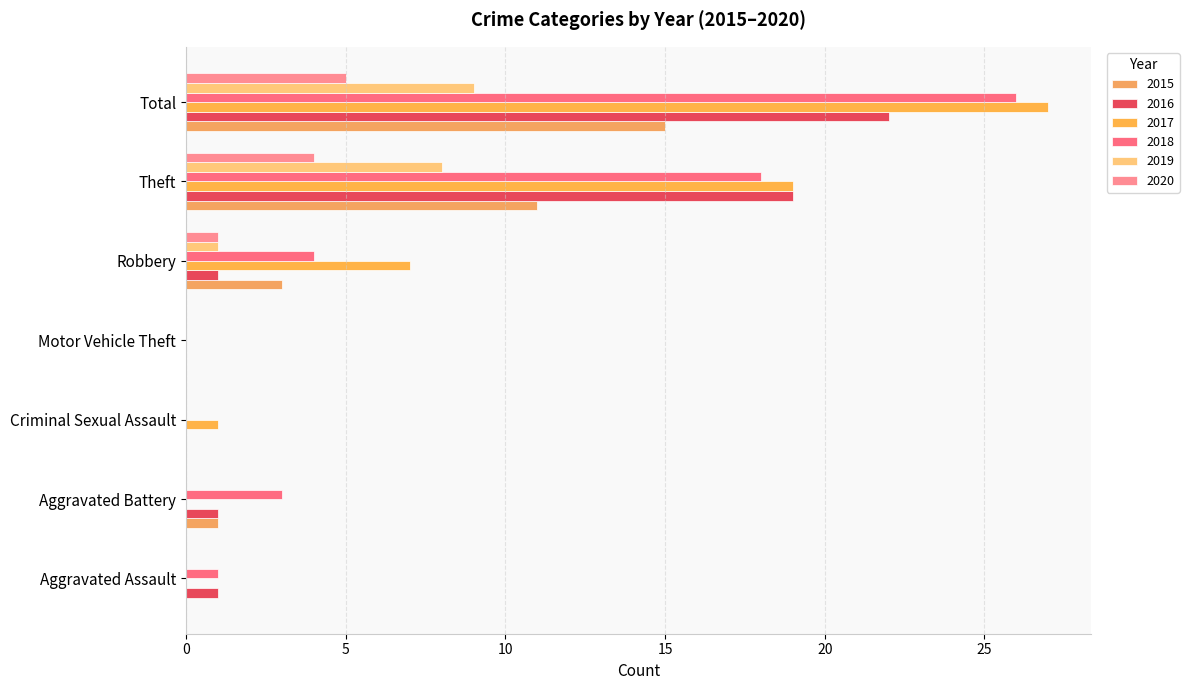

Reading left to right, extract all data points from this chart.

2015: Aggravated Assault=0	Aggravated Battery=1	Criminal Sexual Assault=0	Motor Vehicle Theft=0	Robbery=3	Theft=11	Total=15
2016: Aggravated Assault=1	Aggravated Battery=1	Criminal Sexual Assault=0	Motor Vehicle Theft=0	Robbery=1	Theft=19	Total=22
2017: Aggravated Assault=0	Aggravated Battery=0	Criminal Sexual Assault=1	Motor Vehicle Theft=0	Robbery=7	Theft=19	Total=27
2018: Aggravated Assault=1	Aggravated Battery=3	Criminal Sexual Assault=0	Motor Vehicle Theft=0	Robbery=4	Theft=18	Total=26
2019: Aggravated Assault=0	Aggravated Battery=0	Criminal Sexual Assault=0	Motor Vehicle Theft=0	Robbery=1	Theft=8	Total=9
2020: Aggravated Assault=0	Aggravated Battery=0	Criminal Sexual Assault=0	Motor Vehicle Theft=0	Robbery=1	Theft=4	Total=5